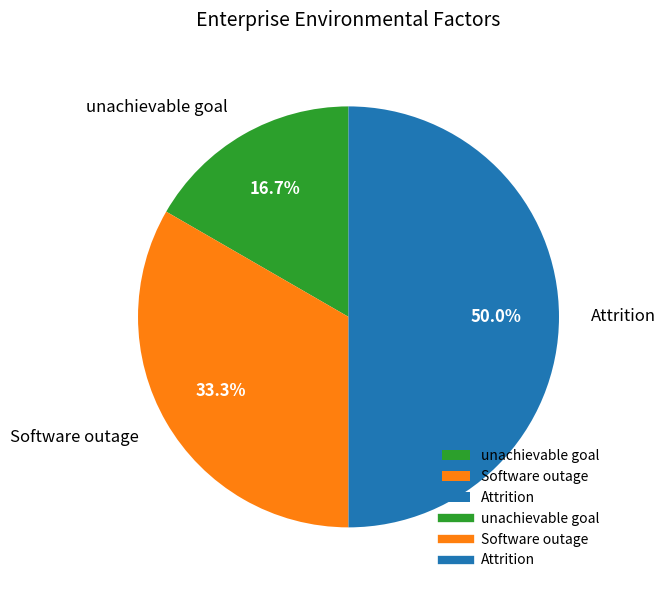

What percentage do Attrition and Software outage together represent?

83.3%